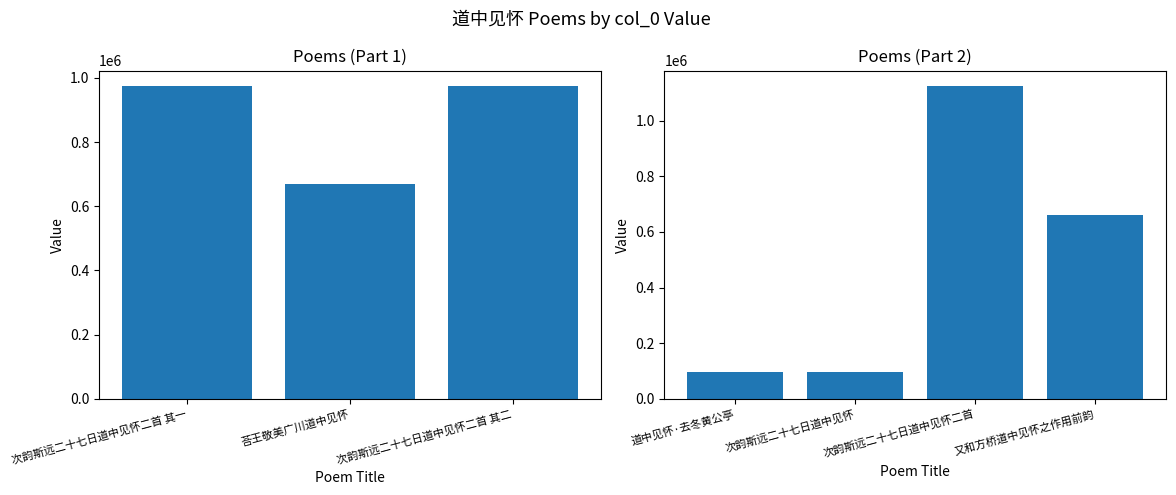

What is the greatest value displayed?

1124157